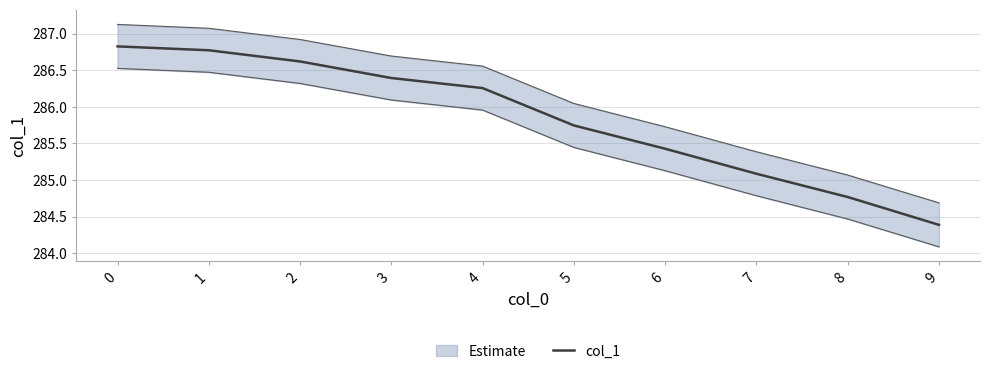

At which label is the value closest to 285?

7